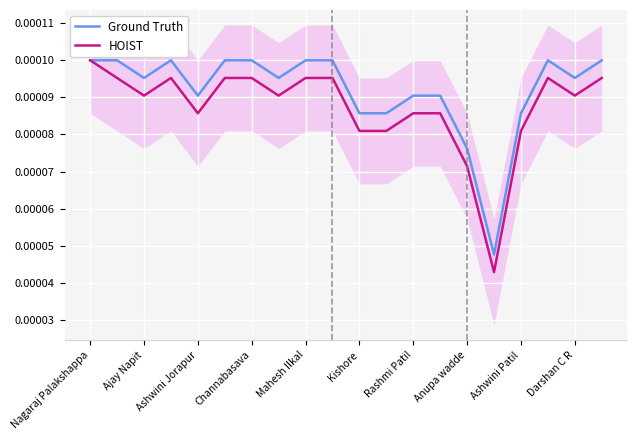

True or false: HOIST has more than 0 points higher than both neighbors.

True